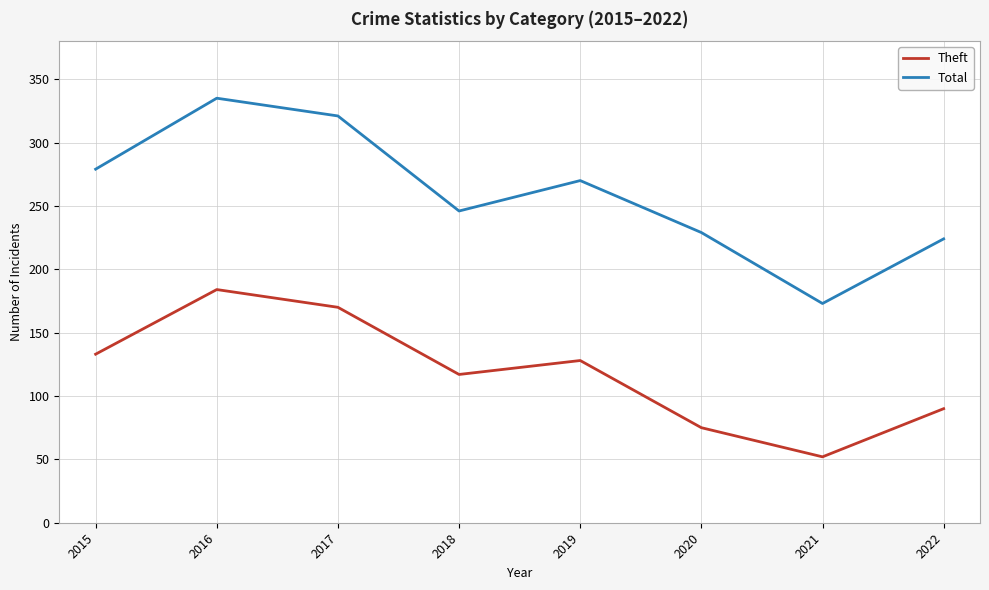

At which category does Total reach its first local peak?

2016